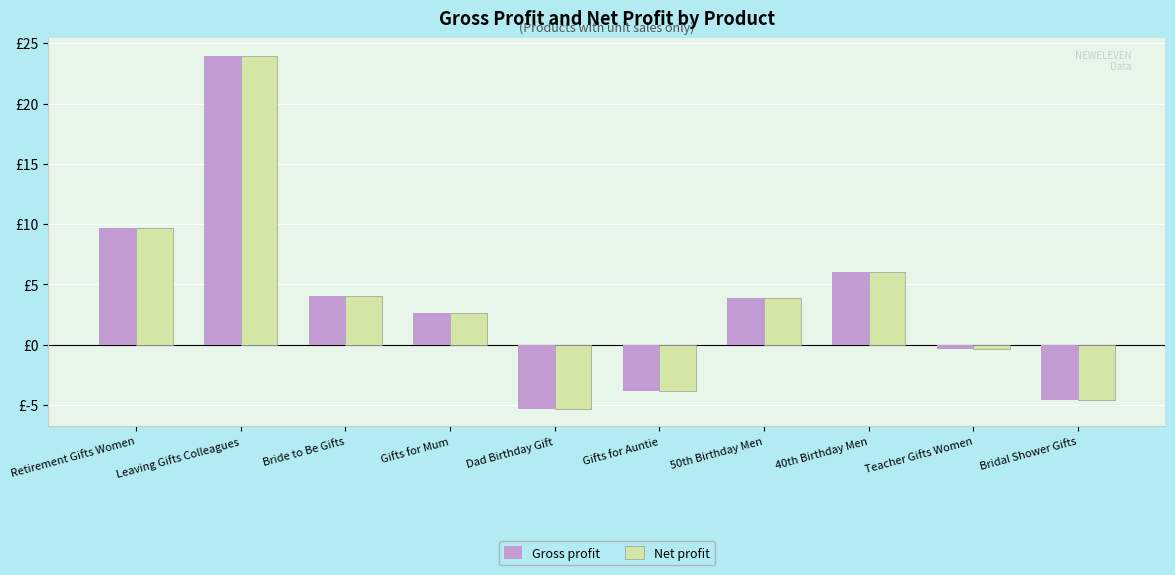

What are all the series names shown in the legend?

Gross profit, Net profit